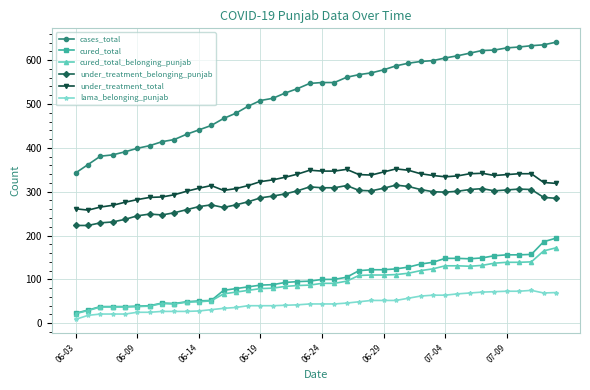

What is the lowest value of the under_treatment_total series?

258